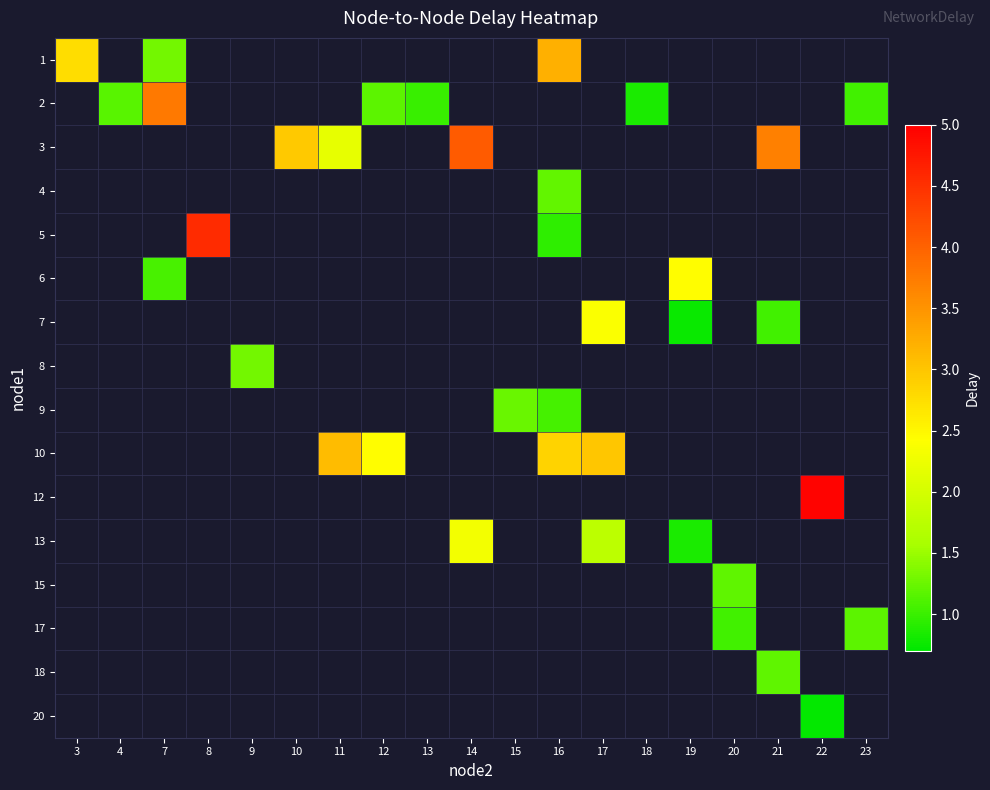

At which category does the chart reach its peak across all series?

22